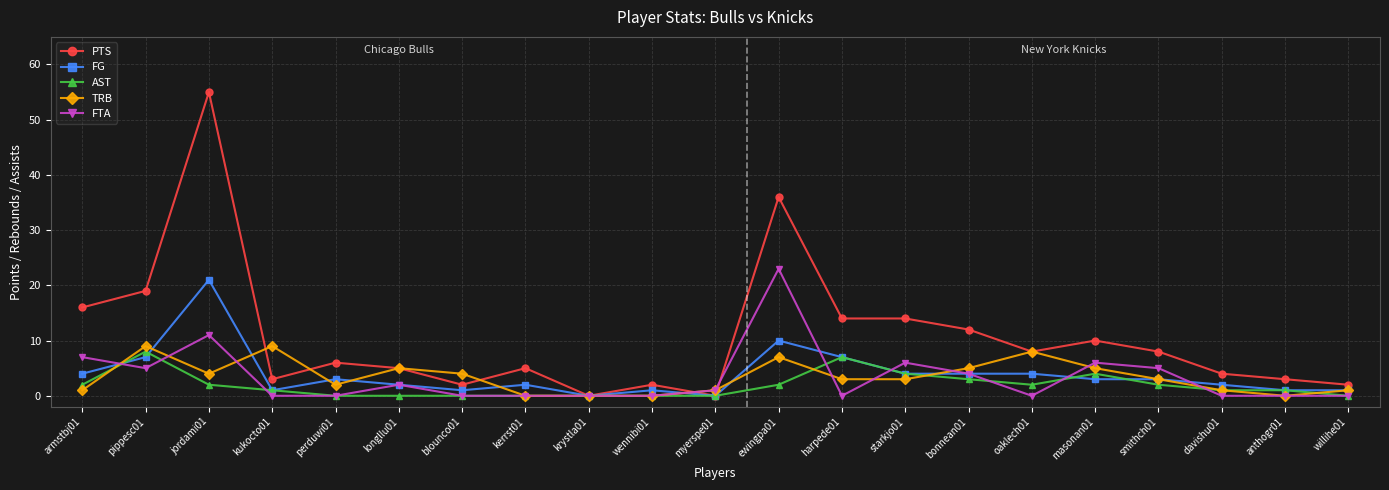

Which category has the highest value in the PTS series?

jordami01